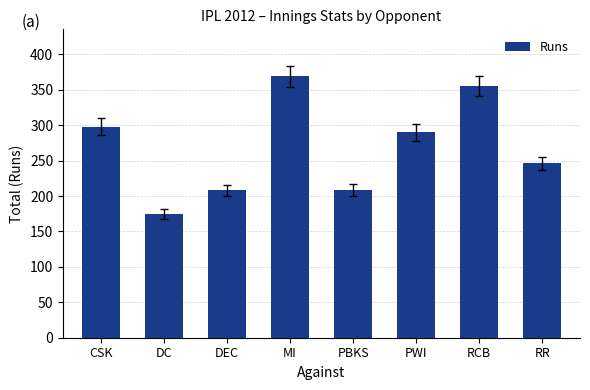

Count the number of data series in this chart.

1